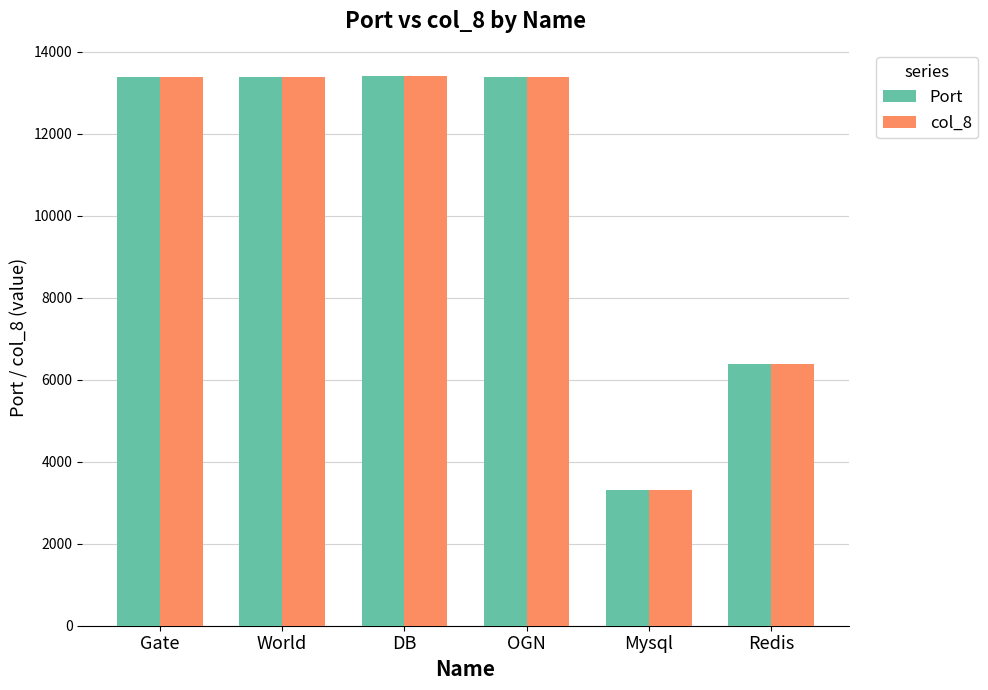

Where is Port nearest to the value 8353?

Redis